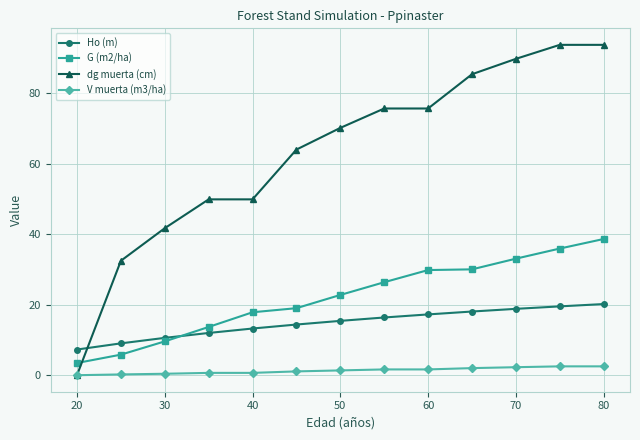

What is the difference between the maximum and minimum values in the V muerta (m3/ha) series?

2.5